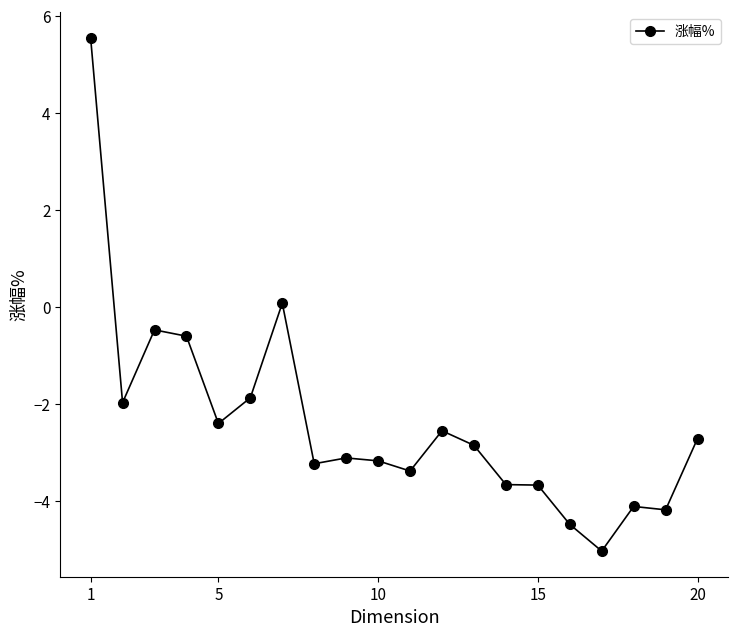

What is the value of the 14th point from the left?

-3.7